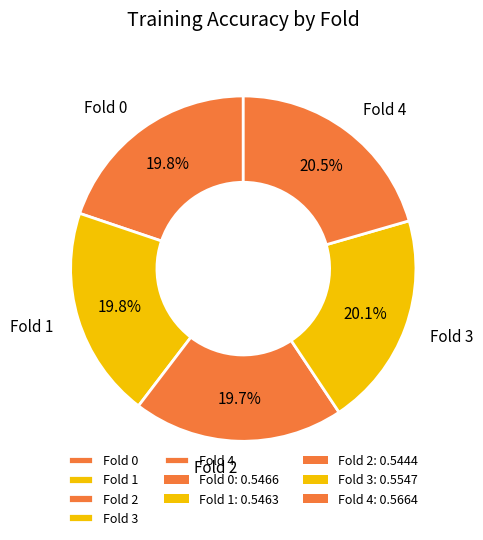

Is it true that Fold 2 is 20% of the pie?

True